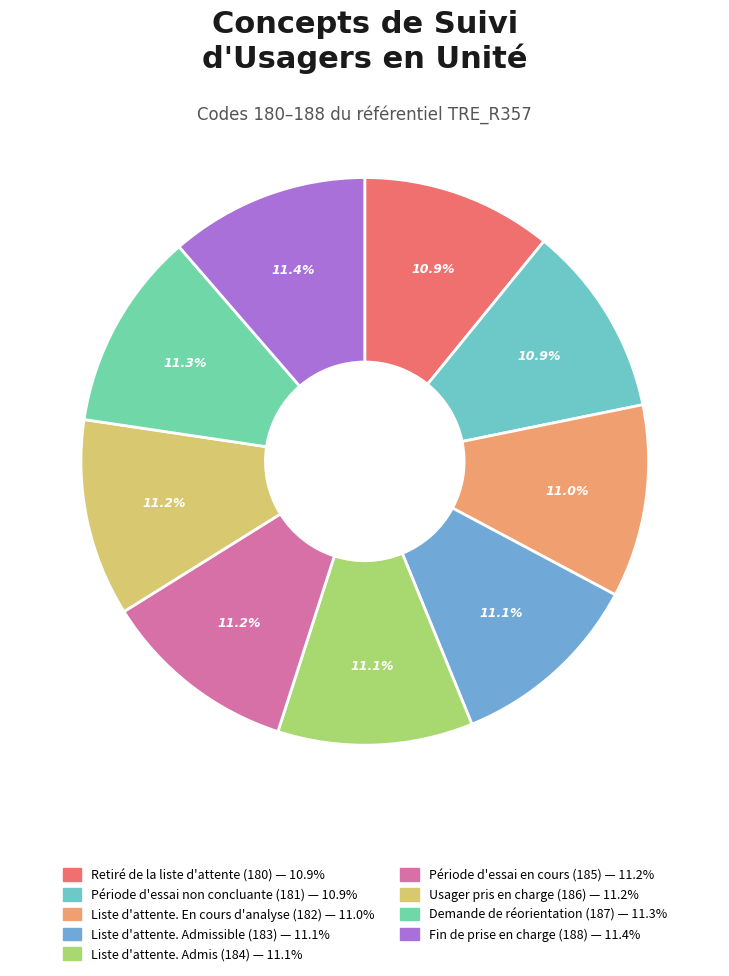

Approximately how many times larger is the value at Liste d'attente. Admis (184) compared to Liste d'attente. Admissible (183)?

1.0